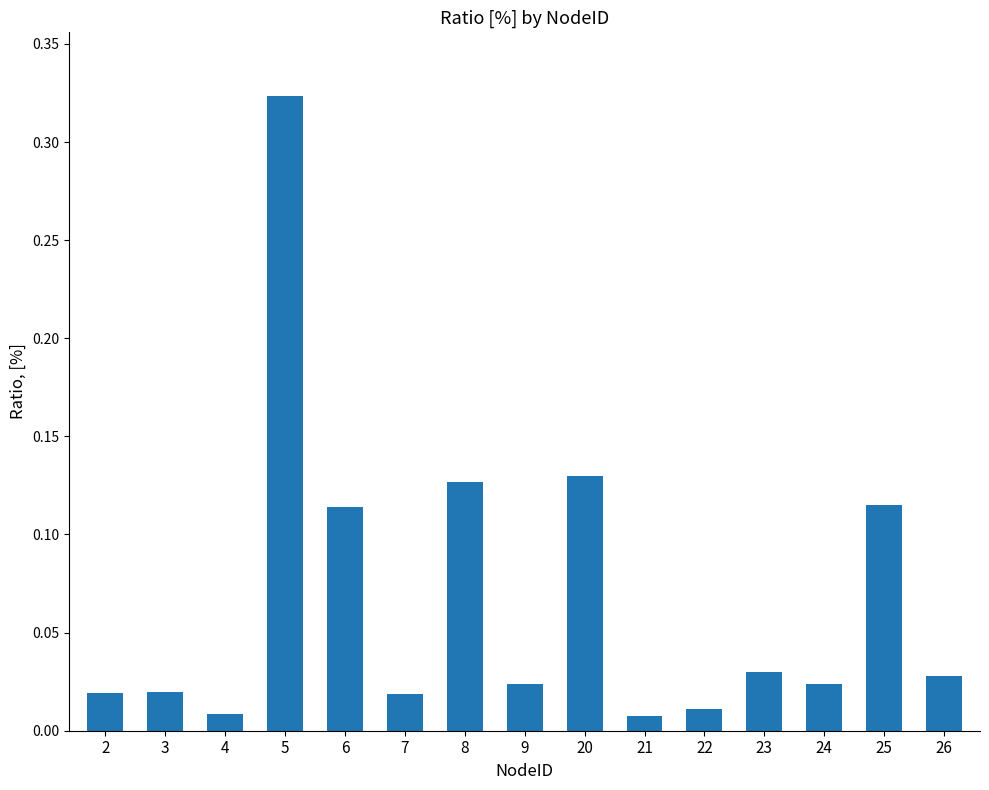

The chart shows a value of 0.0 at 20. True or false?

False